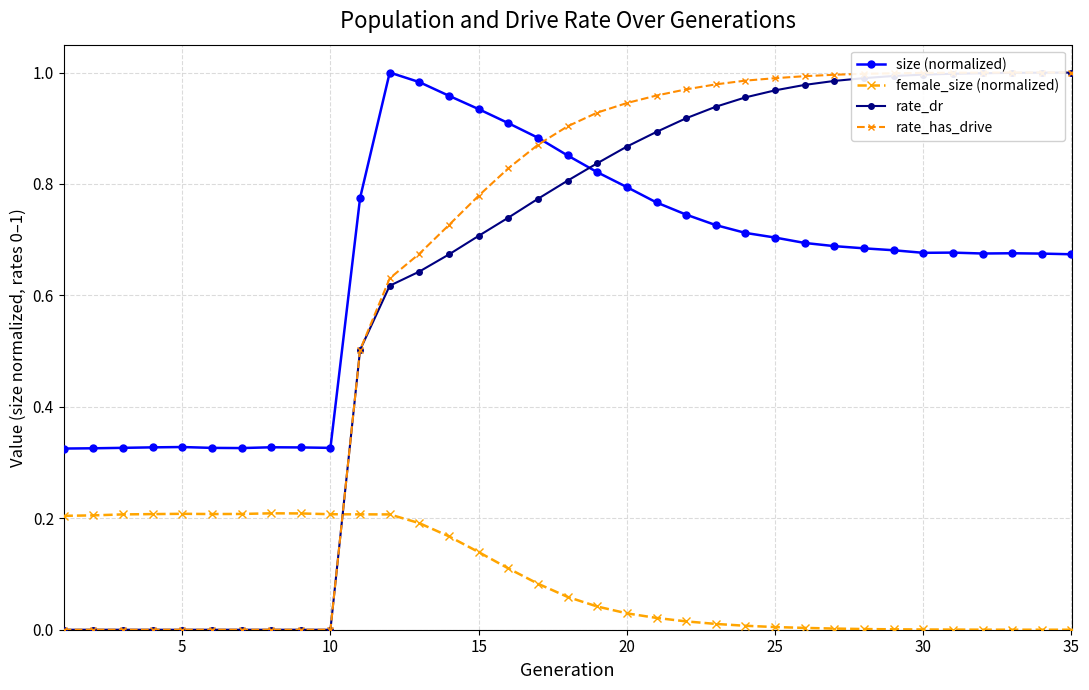

What is the difference between the second highest and second lowest values in the female_size (normalized) series?

0.2